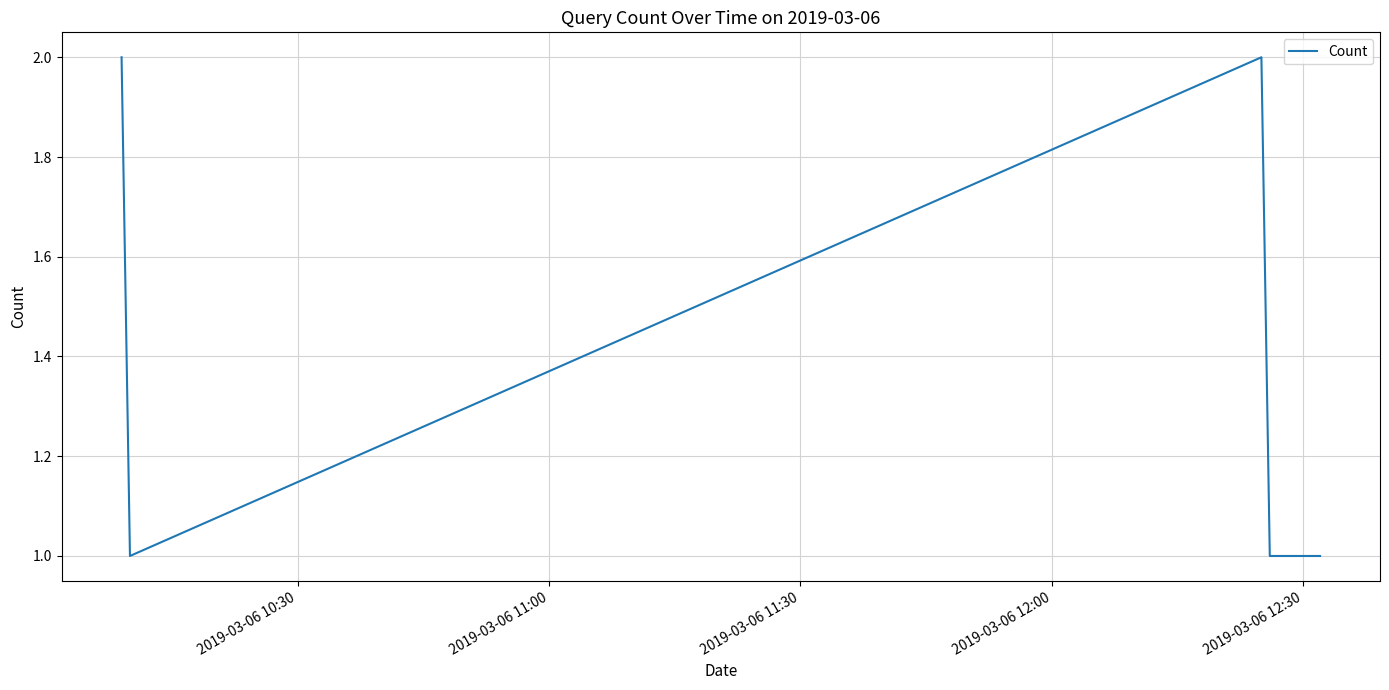

True or false: there are more than 2 points higher than both neighbors.

False